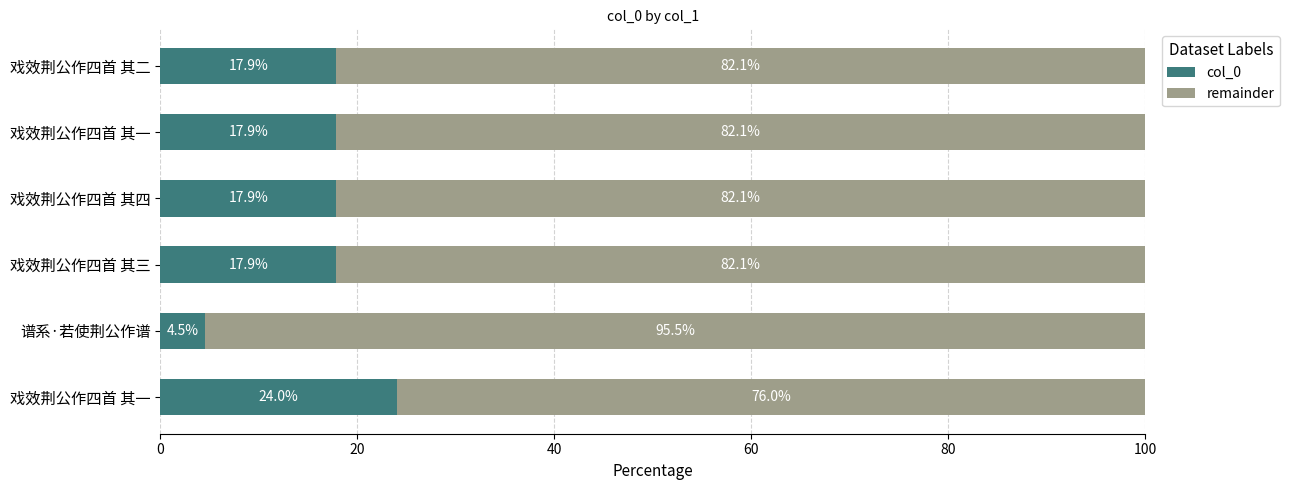

Reading left to right, transcribe all the data shown in this chart.

col_0: 24.0	4.5	17.9	17.9	17.9	17.9
remainder: 76.0	95.5	82.1	82.1	82.1	82.1